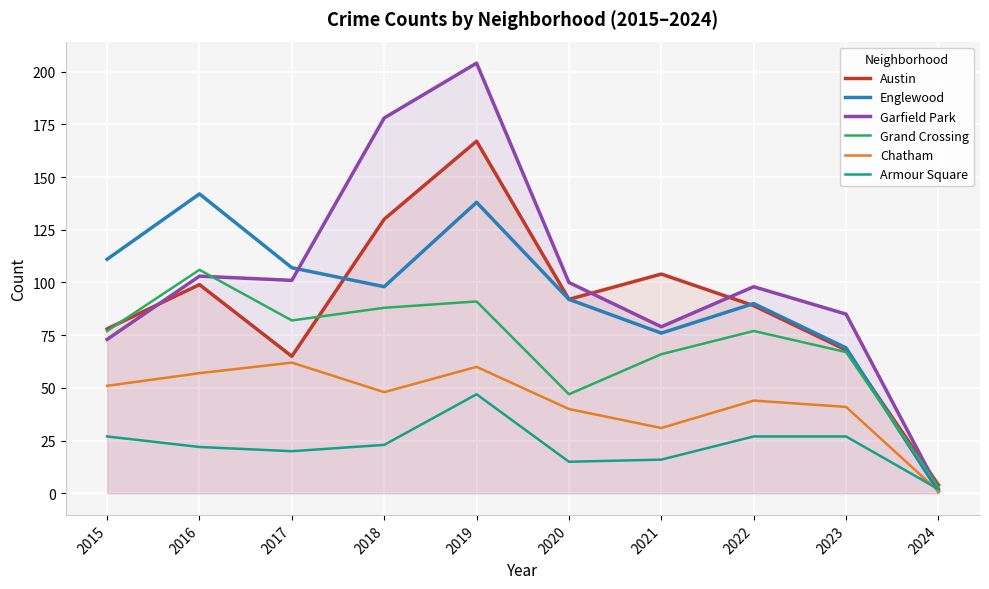

What is the difference between the second highest and minimum values in the Austin series?

126